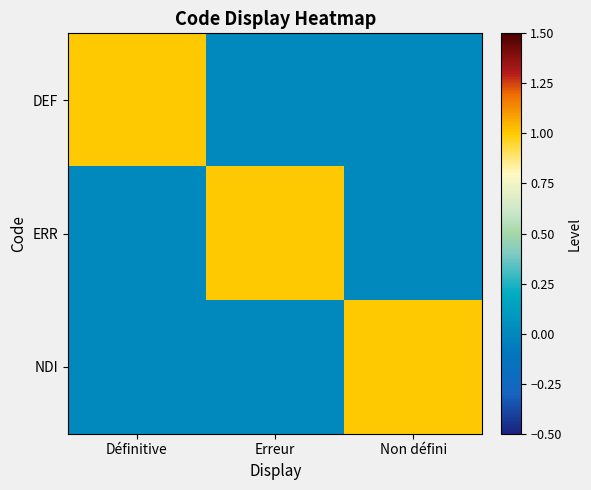

How many series are shown in this chart?

3